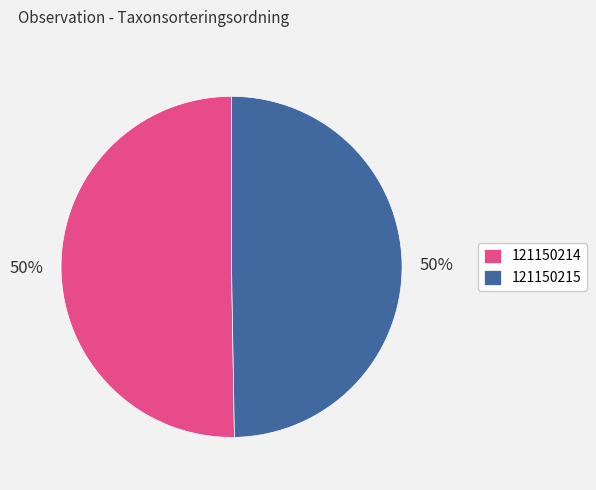

To the nearest percent, what is the average slice percentage?

50%